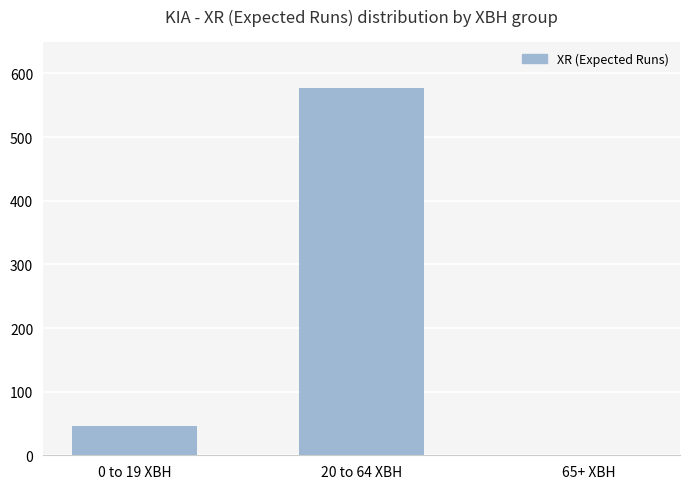

What is the sum of the values at 20 to 64 XBH and 65+ XBH?

577.8